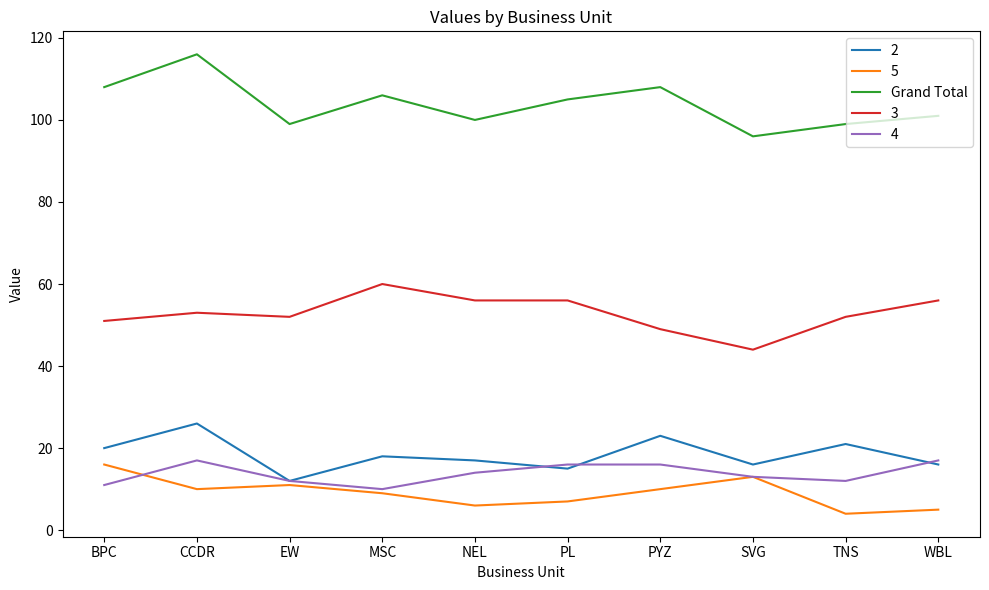

True or false: 2 has a value of 16 at WBL.

True